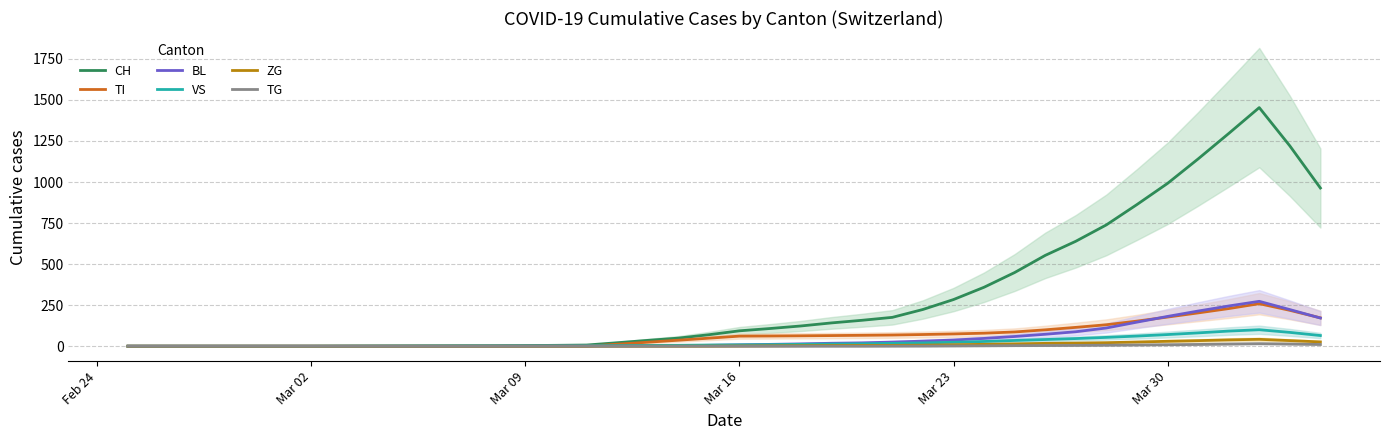

What is the value of the TI point at the 20th from the left?

49.0